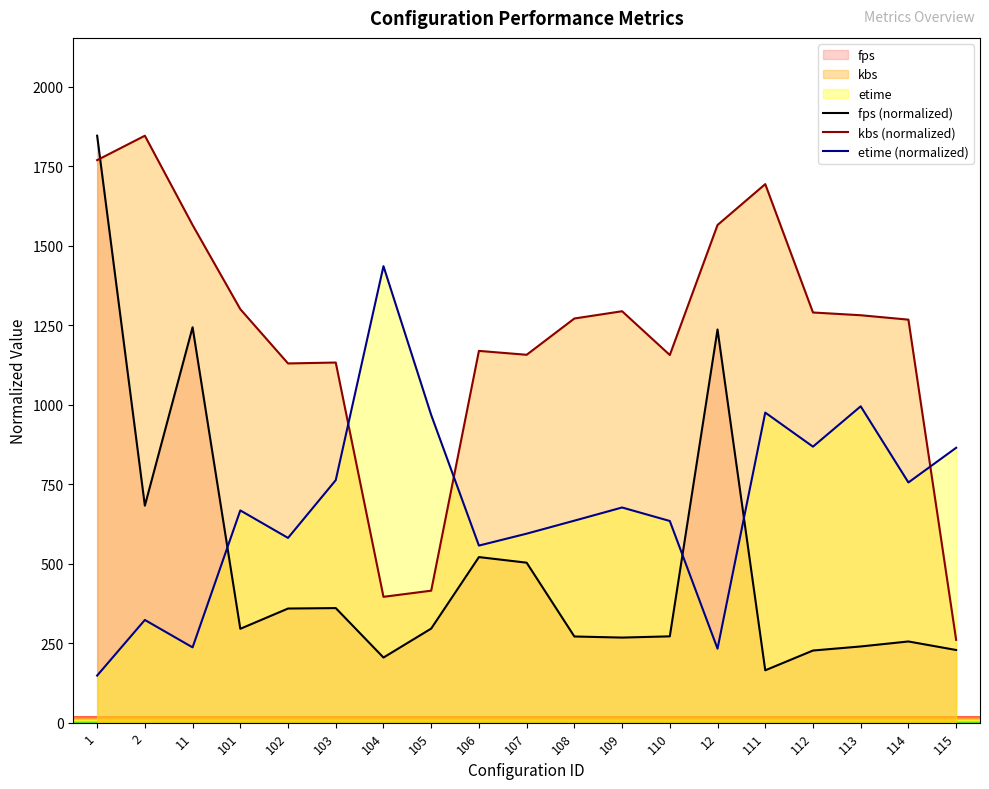

How many intersections are there between kbs and fps?

1